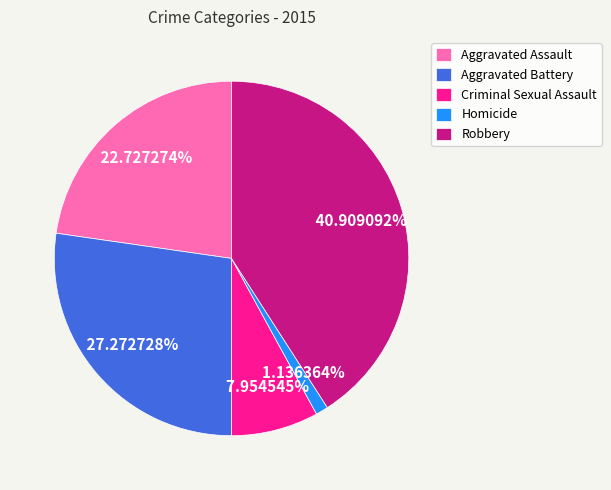

Rank the categories by value from lowest to highest.

Homicide, Criminal Sexual Assault, Aggravated Assault, Aggravated Battery, Robbery